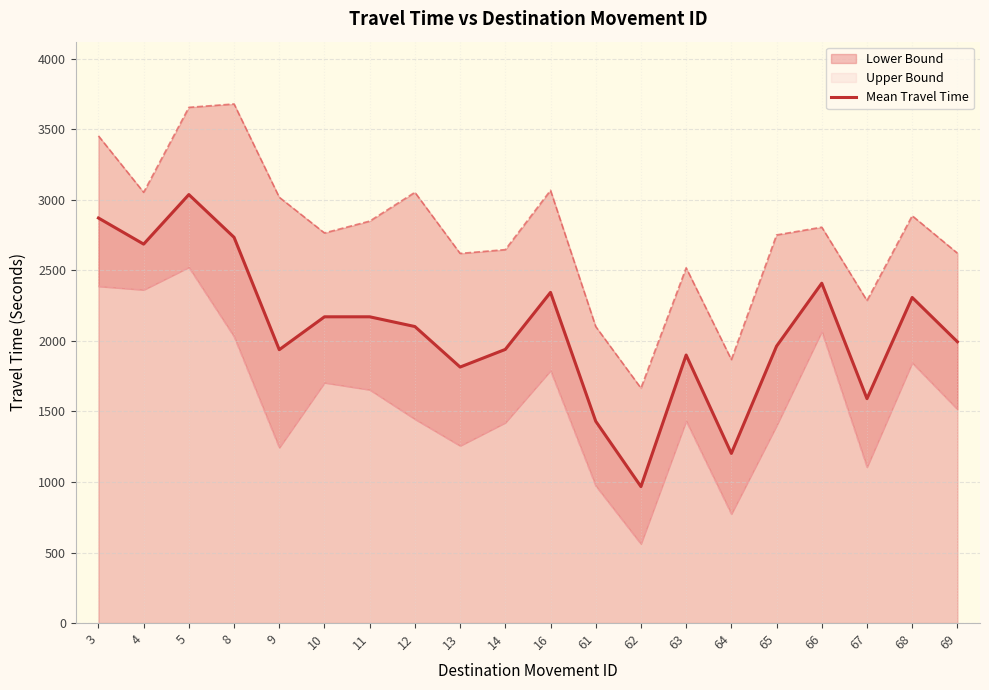

At which category does the chart reach its peak across all series?

5